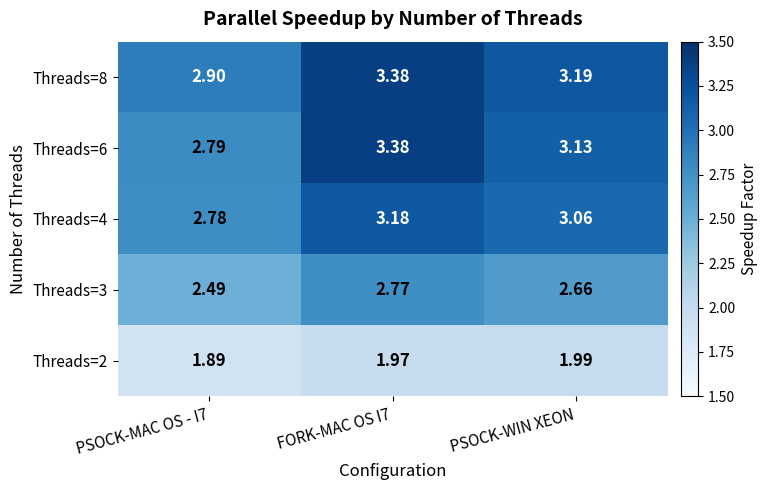

Is the value of Threads=6 at FORK-MAC OS I7 greater than the value of Threads=4 at FORK-MAC OS I7?

Yes